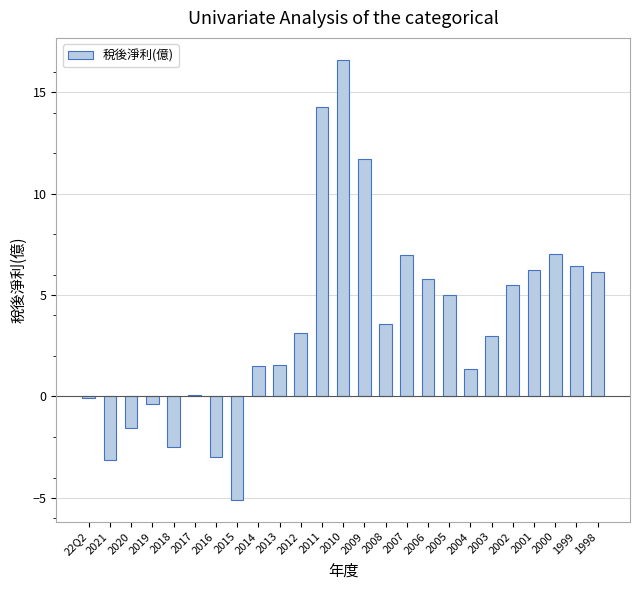

Count the number of categories in the chart.

25